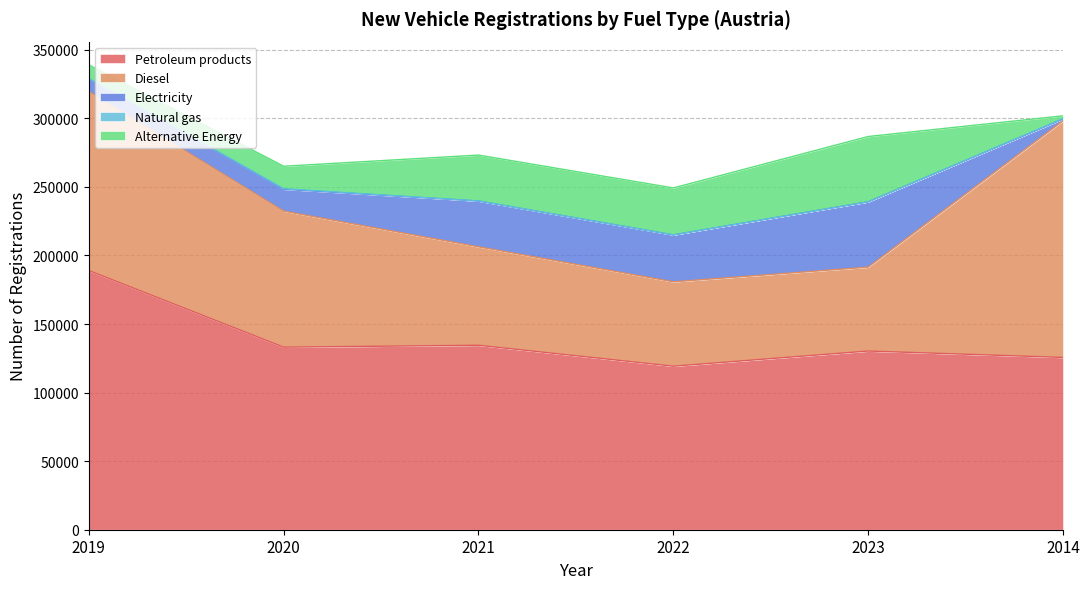

Is it true that Petroleum products equals 133151 at 2020?

True